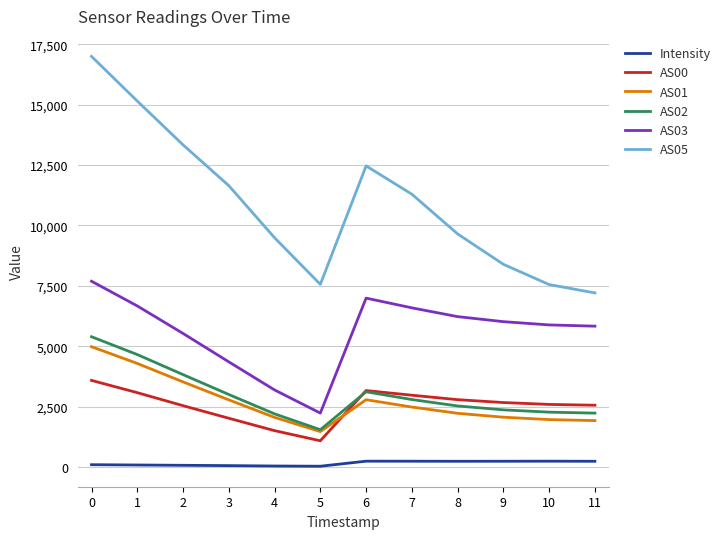

What is the smallest value displayed?

31.3